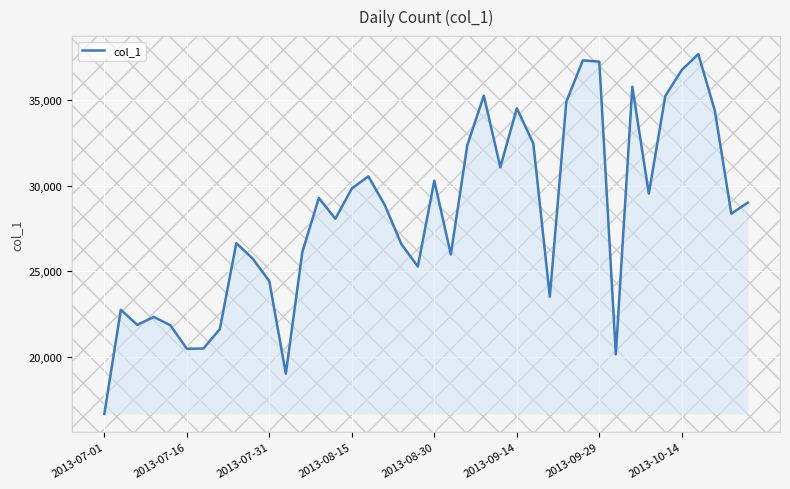

What is the difference between the maximum and minimum values?

21052